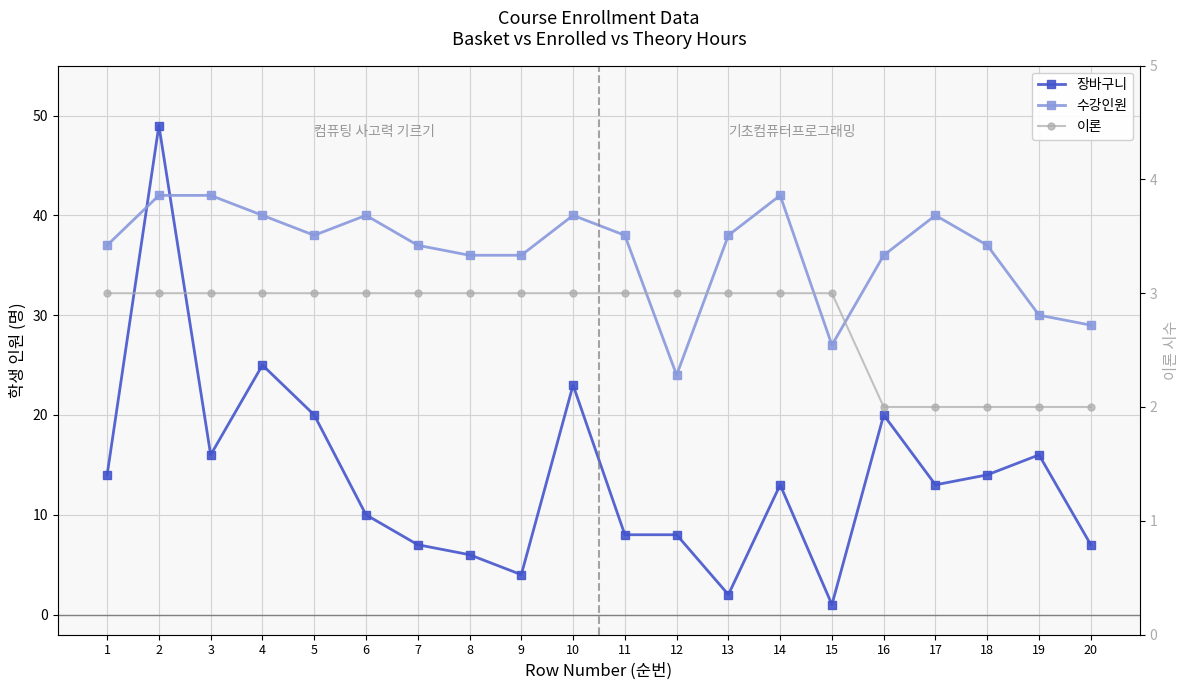

What is the sum of the 이론 values at 20 and 4?

5